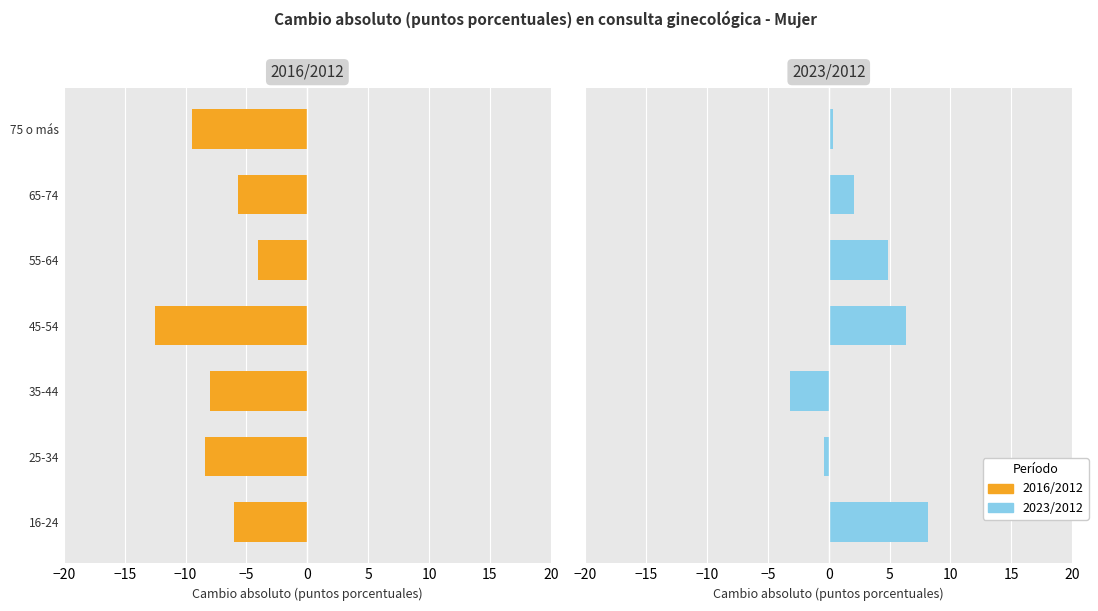

The 2016/2012 series shows -12.5 at 45-54. True or false?

True